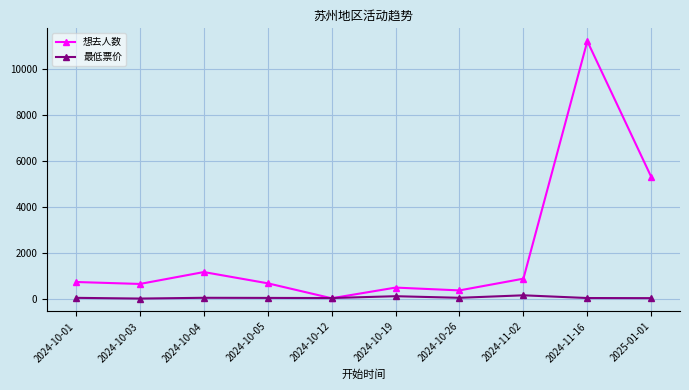

What is the sum of all 想去人数 values?

21689.0